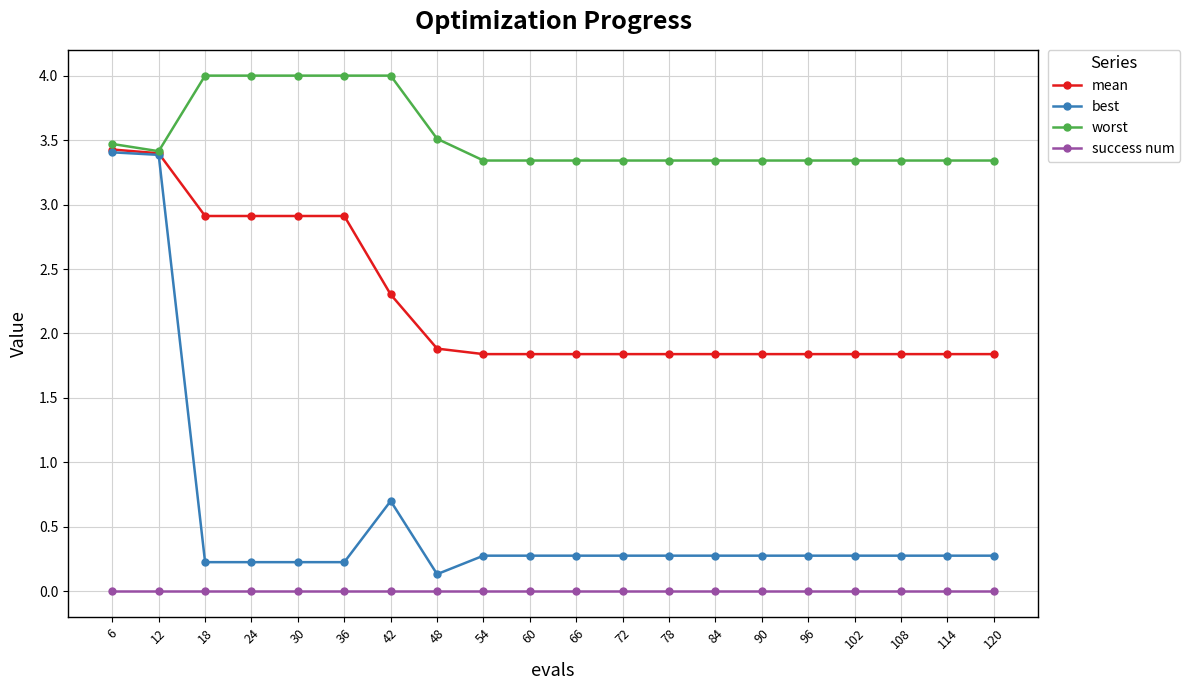

Reading left to right, transcribe all the data shown in this chart.

mean: 6=3.4	12=3.4	18=2.9	24=2.9	30=2.9	36=2.9	42=2.3	48=1.9	54=1.8	60=1.8	66=1.8	72=1.8	78=1.8	84=1.8	90=1.8	96=1.8	102=1.8	108=1.8	114=1.8	120=1.8
best: 6=3.4	12=3.4	18=0.2	24=0.2	30=0.2	36=0.2	42=0.7	48=0.1	54=0.3	60=0.3	66=0.3	72=0.3	78=0.3	84=0.3	90=0.3	96=0.3	102=0.3	108=0.3	114=0.3	120=0.3
worst: 6=3.5	12=3.4	18=4.0	24=4.0	30=4.0	36=4.0	42=4.0	48=3.5	54=3.3	60=3.3	66=3.3	72=3.3	78=3.3	84=3.3	90=3.3	96=3.3	102=3.3	108=3.3	114=3.3	120=3.3
success num: 6=0.0	12=0.0	18=0.0	24=0.0	30=0.0	36=0.0	42=0.0	48=0.0	54=0.0	60=0.0	66=0.0	72=0.0	78=0.0	84=0.0	90=0.0	96=0.0	102=0.0	108=0.0	114=0.0	120=0.0